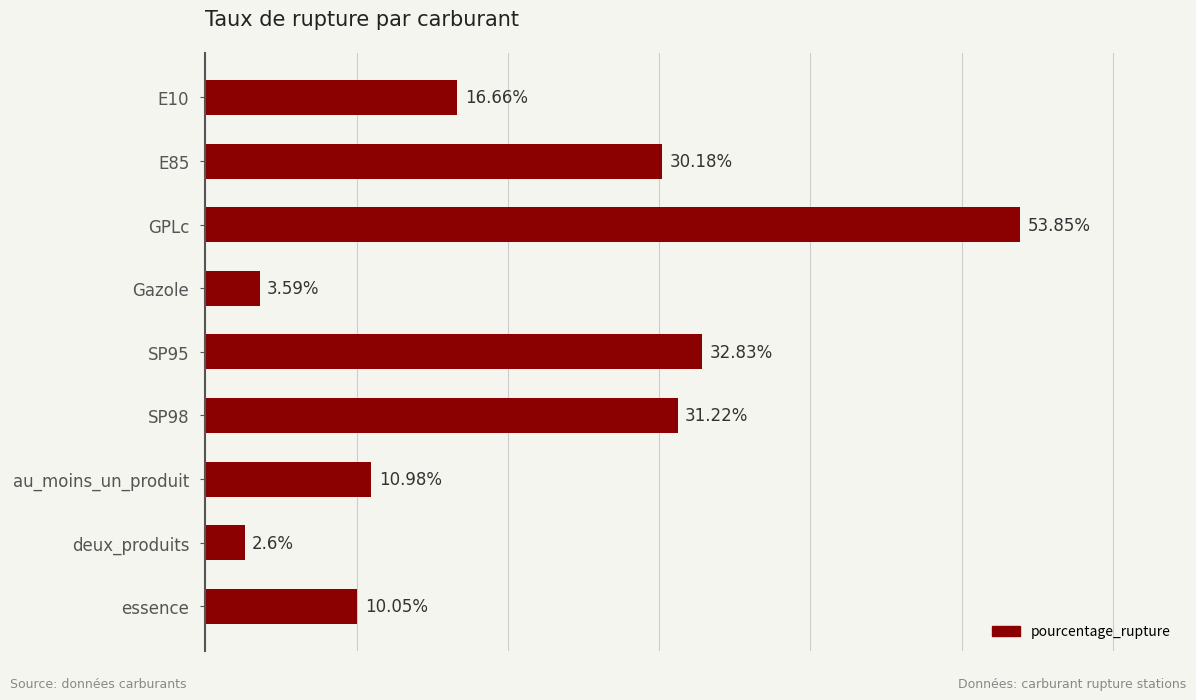

Rank the categories by value from lowest to highest.

deux_produits, Gazole, essence, au_moins_un_produit, E10, E85, SP98, SP95, GPLc